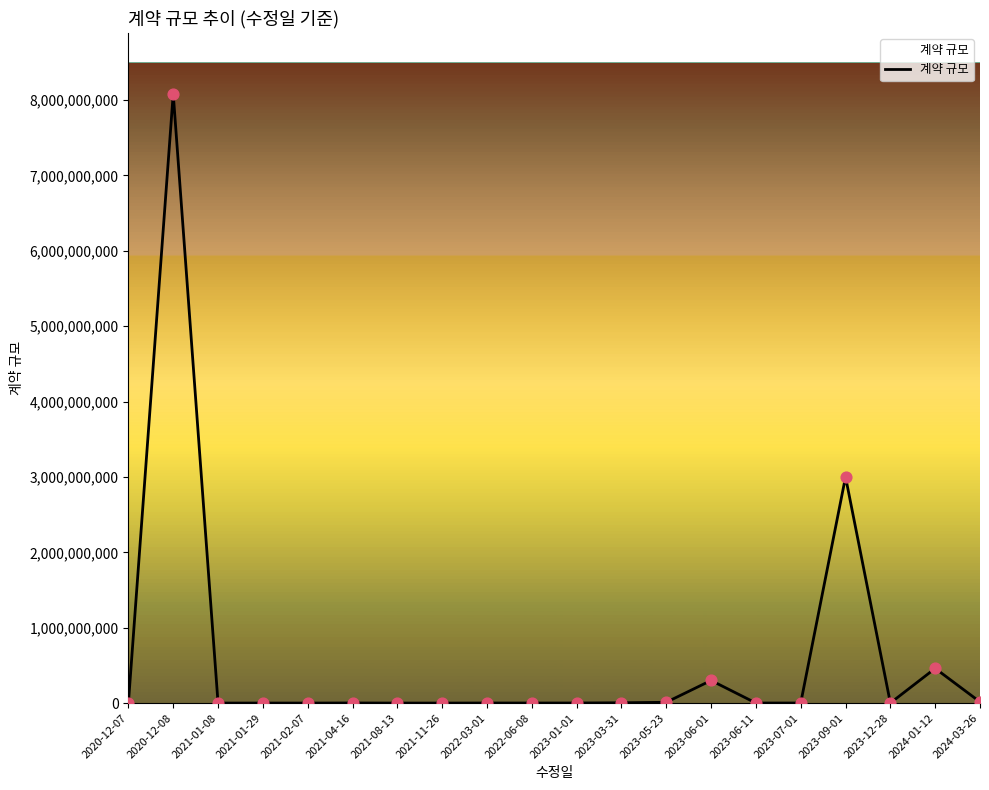

Approximately how many times larger is the value at 2022-03-01 compared to 2022-06-08?

1.3